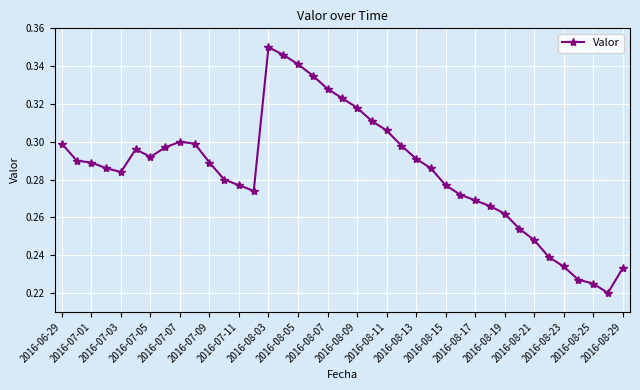

How many values are between 0 and 1?

39